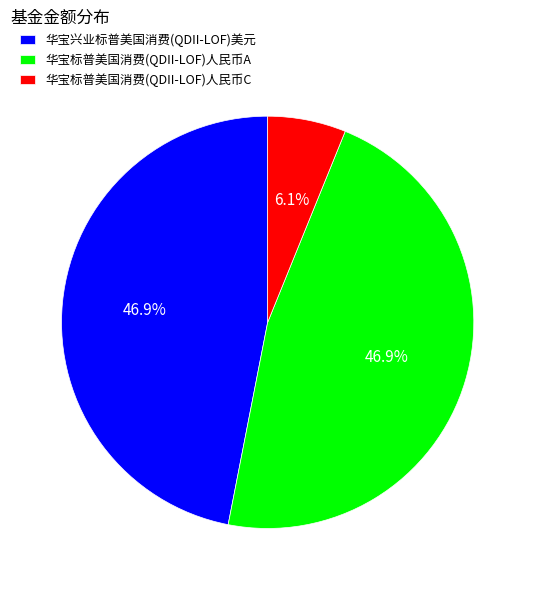

What percentage do 华宝标普美国消费(QDII-LOF)人民币A and 华宝兴业标普美国消费(QDII-LOF)美元 together represent?

93.9%